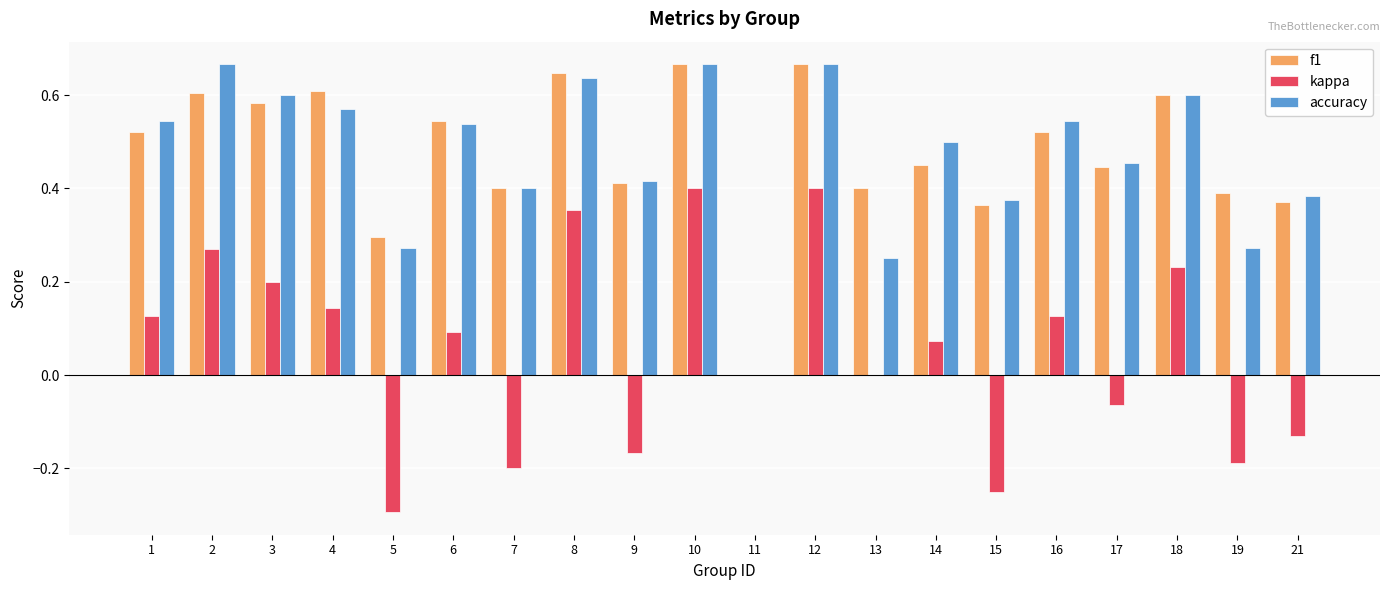

Between 13 and 18, which series saw the biggest shift?

accuracy